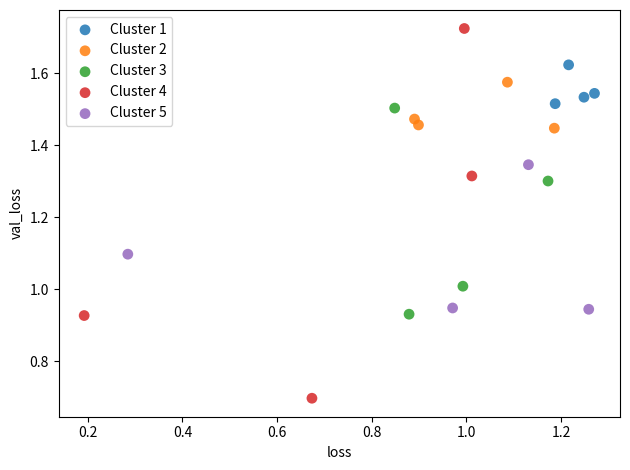

What are all the series names shown in the legend?

Cluster 1, Cluster 2, Cluster 3, Cluster 4, Cluster 5